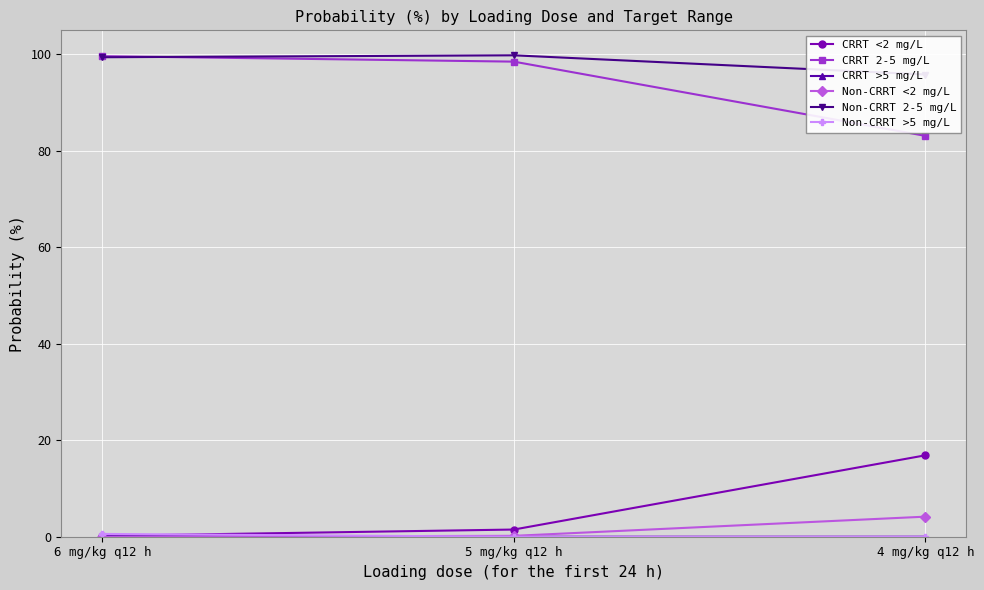

What is the difference between the Non-CRRT <2 mg/L values at 5 mg/kg q12 h and 4 mg/kg q12 h?

4.0